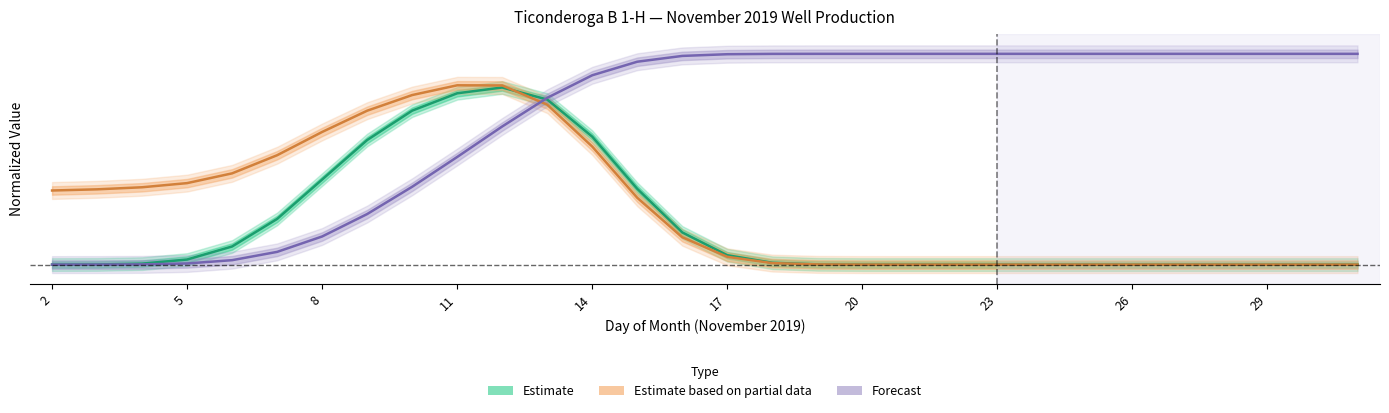

Is the value of Estimate based on partial data (Water Prod, normalized) at 5 greater than the value of Estimate (Oil Prod, normalized) at 15?

Yes